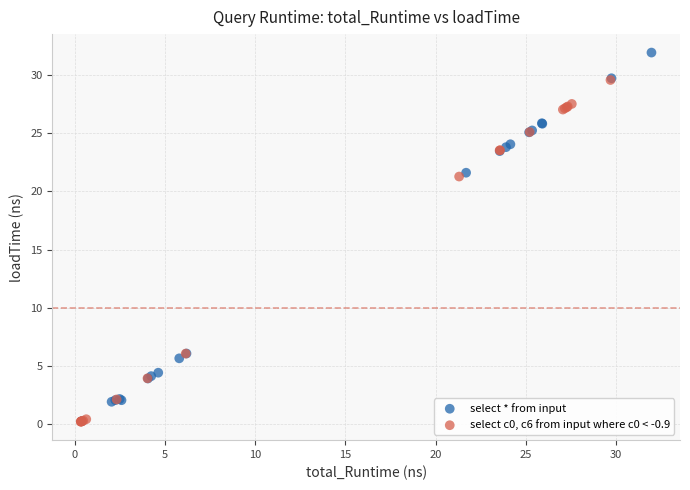

Which series has the widest spread of Y values?

select * from input